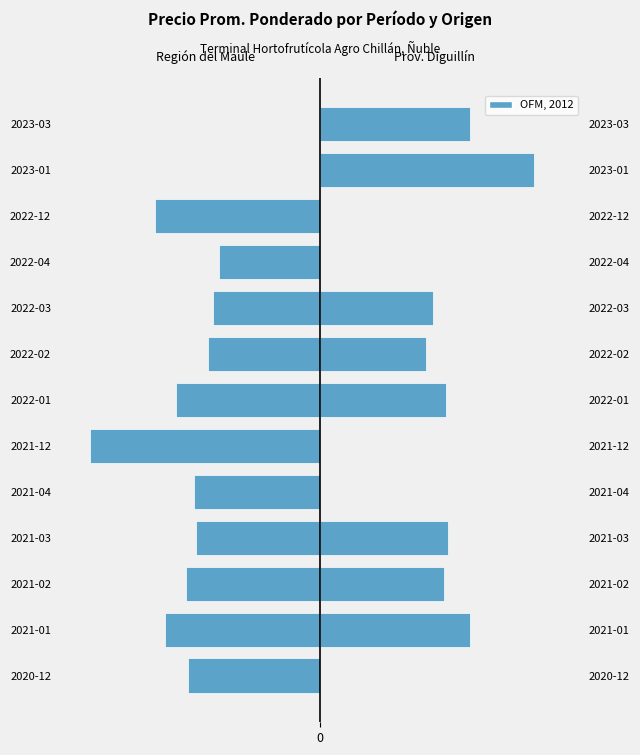

What is the sum of the Provincia de Diguillín values at 2023-01 and 2022-01?

66.0